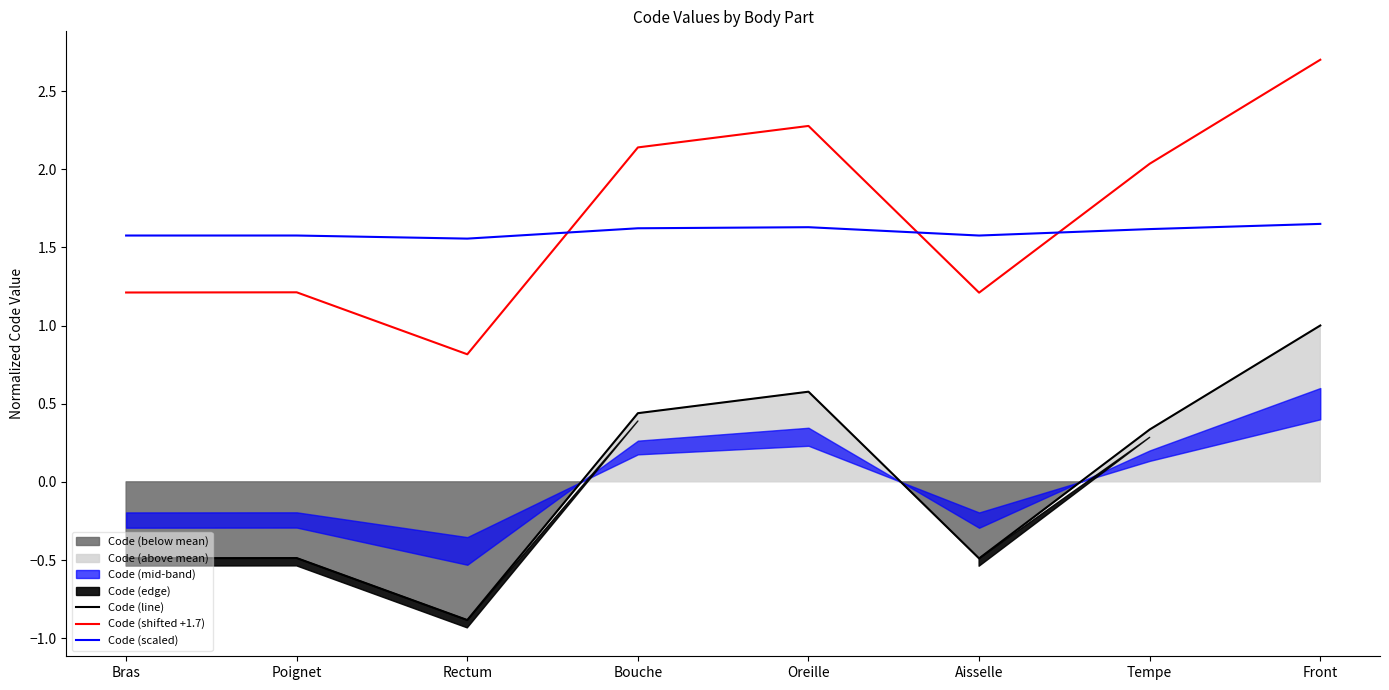

The value of Code (line) at Tempe is 0.1. True or false?

False